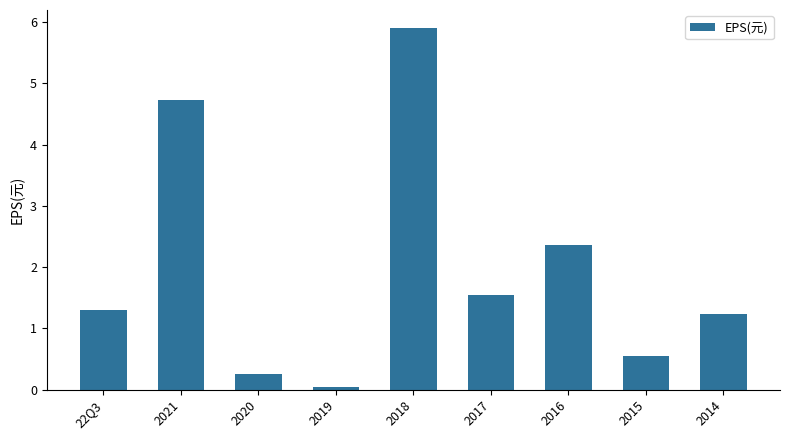

What position from the left is 2018?

5